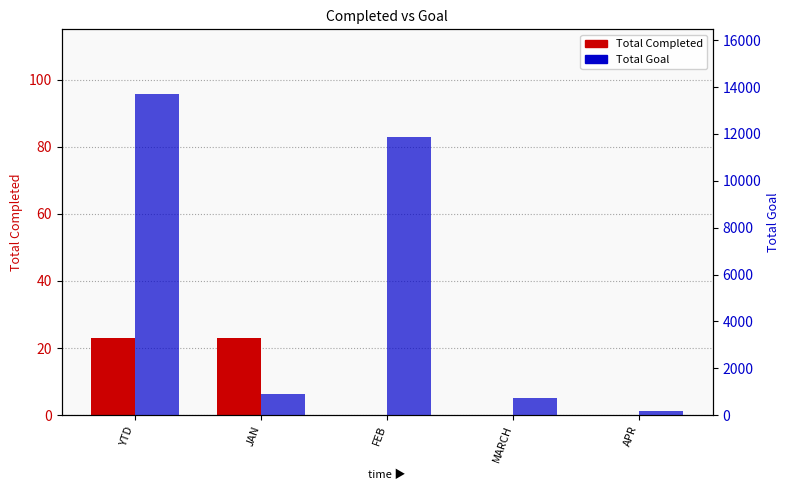

List the labels in order of Total Goal value, smallest first.

APR, MARCH, JAN, FEB, YTD